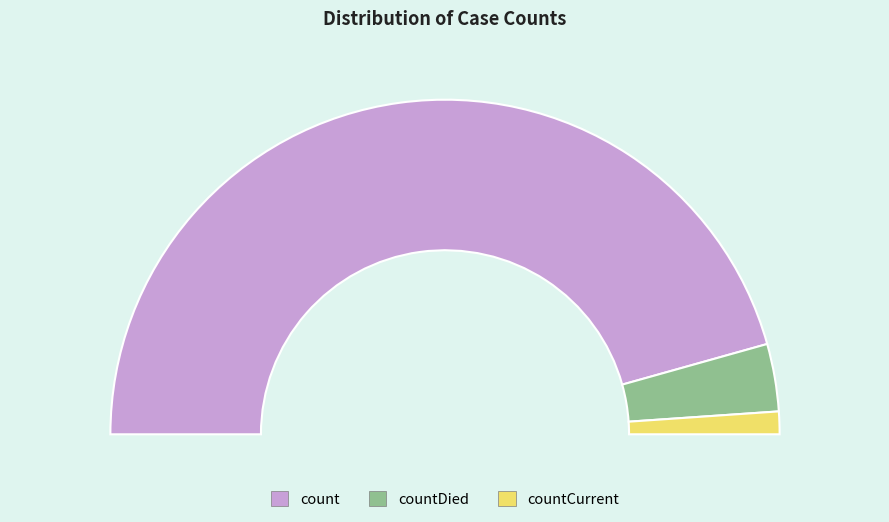

What is the smallest slice in the pie chart?

countCurrent